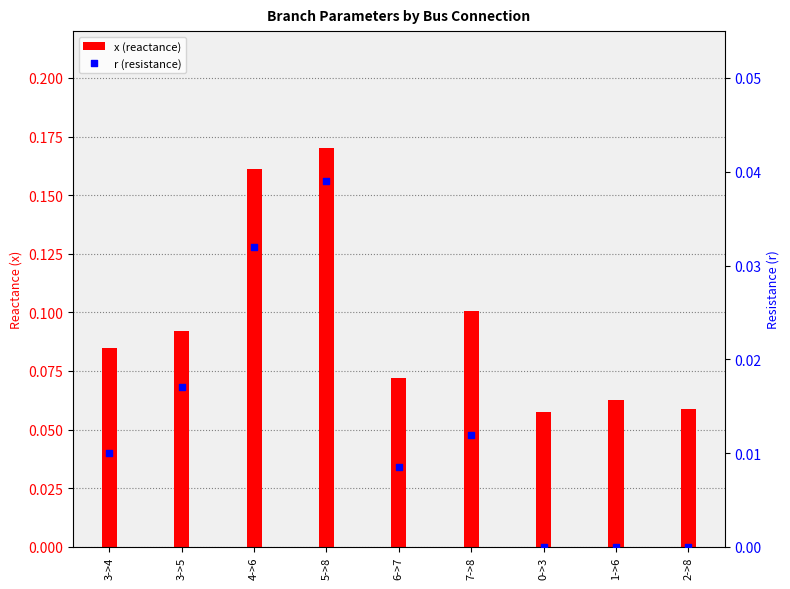

Which series contains the highest Y value?

x (reactance)